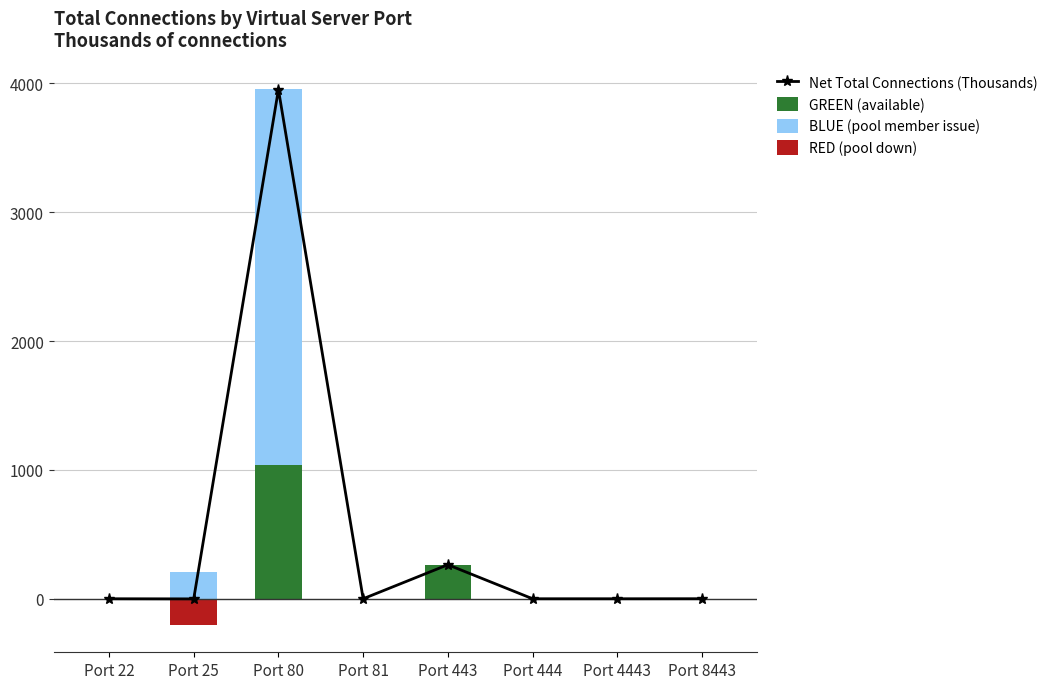

Reading right to left, what are all the values shown in this chart?

Net Total Connections (Thousands): 0.3	0.0	0.0	264.1	0.0	3951.7	-0.9	0.0
GREEN (available): 0.1	0.0	0.0	263.9	0.0	1036.2	0.0	0.0
BLUE (pool member issue): 0.2	0.0	0.0	0.2	0.0	2915.8	206.4	0.0
RED (pool down): 0.0	0.0	0.0	0.0	0.0	-0.3	-207.3	0.0